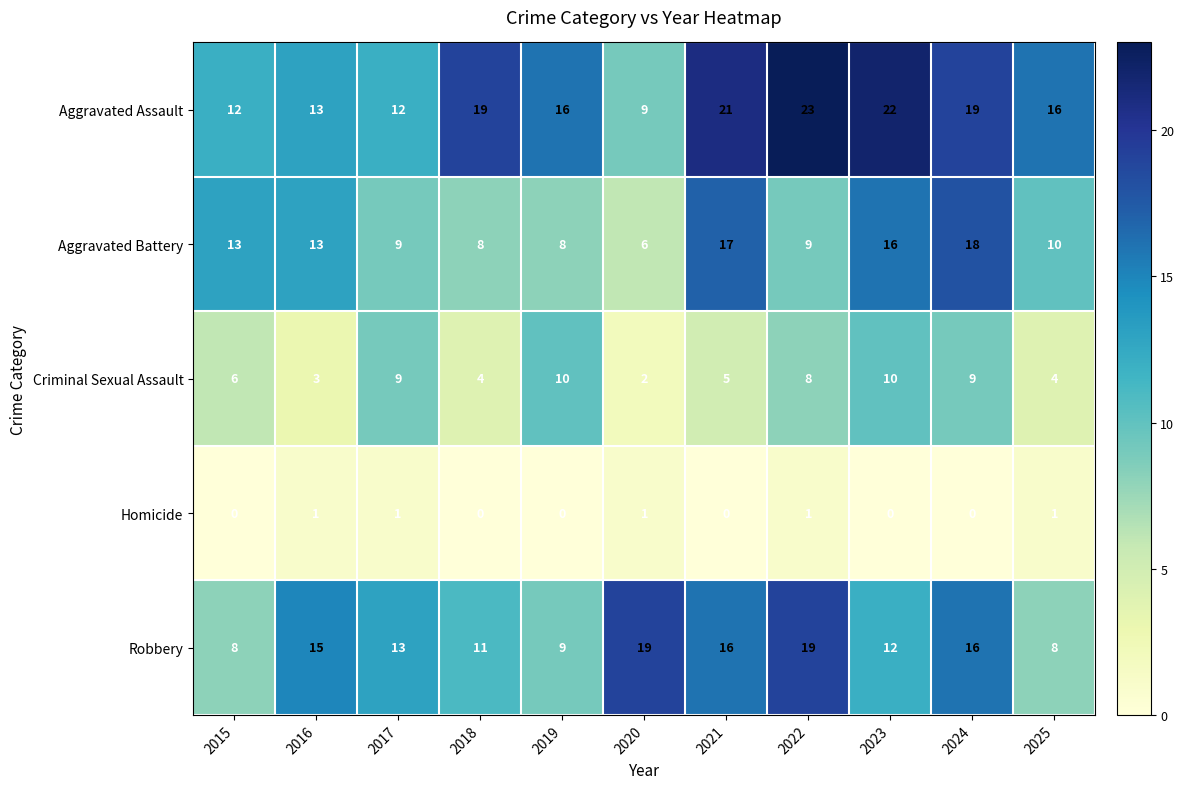

True or false: Aggravated Assault has a value of 12 at 2022.

False